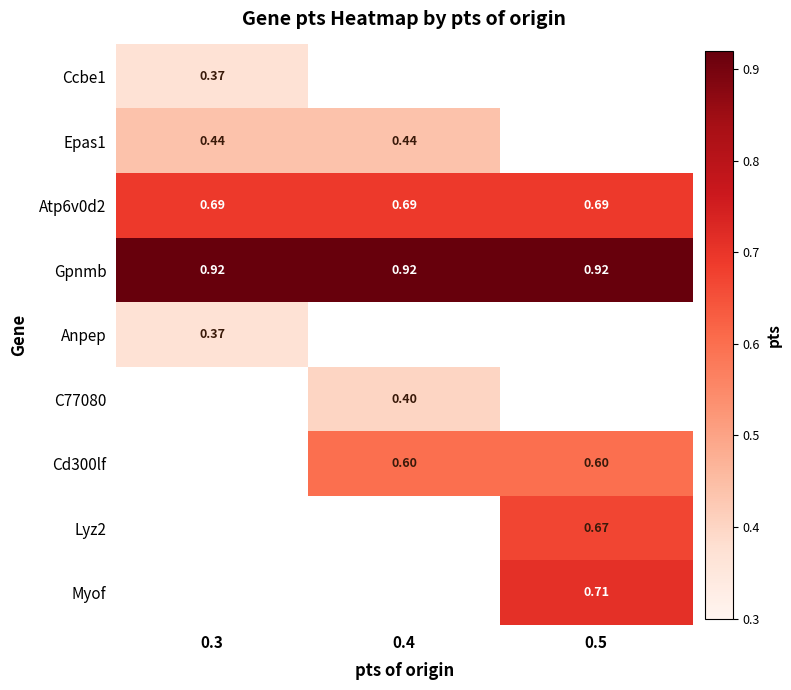

The Lyz2 series shows 1.0 at 0.5. True or false?

False